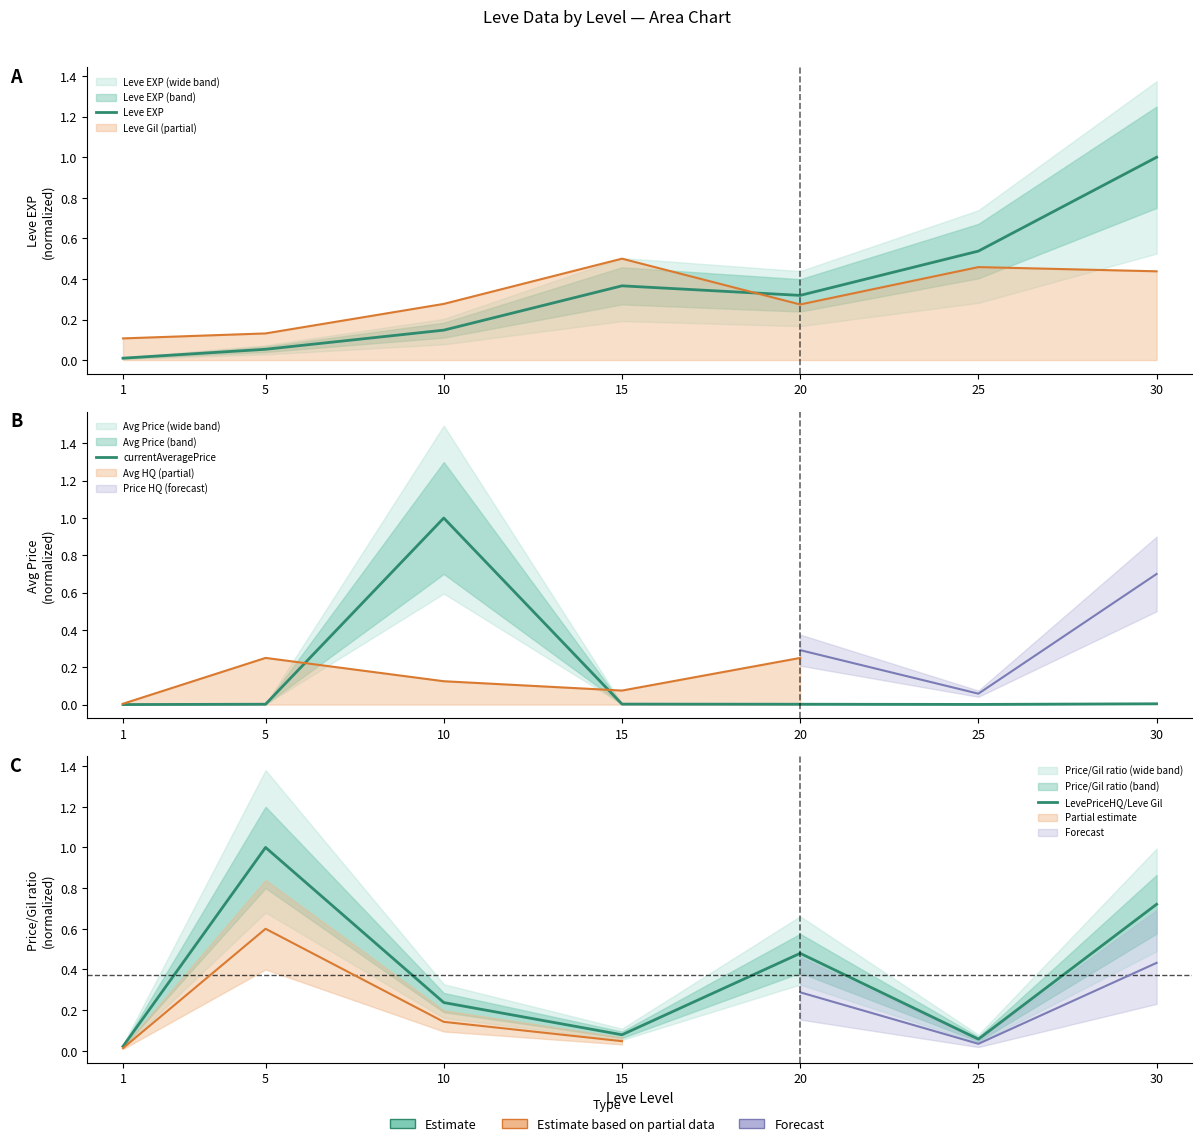

At 25, list the series in order from largest to smallest.

Leve EXP, LevePriceHQ/Leve Gil, currentAveragePrice